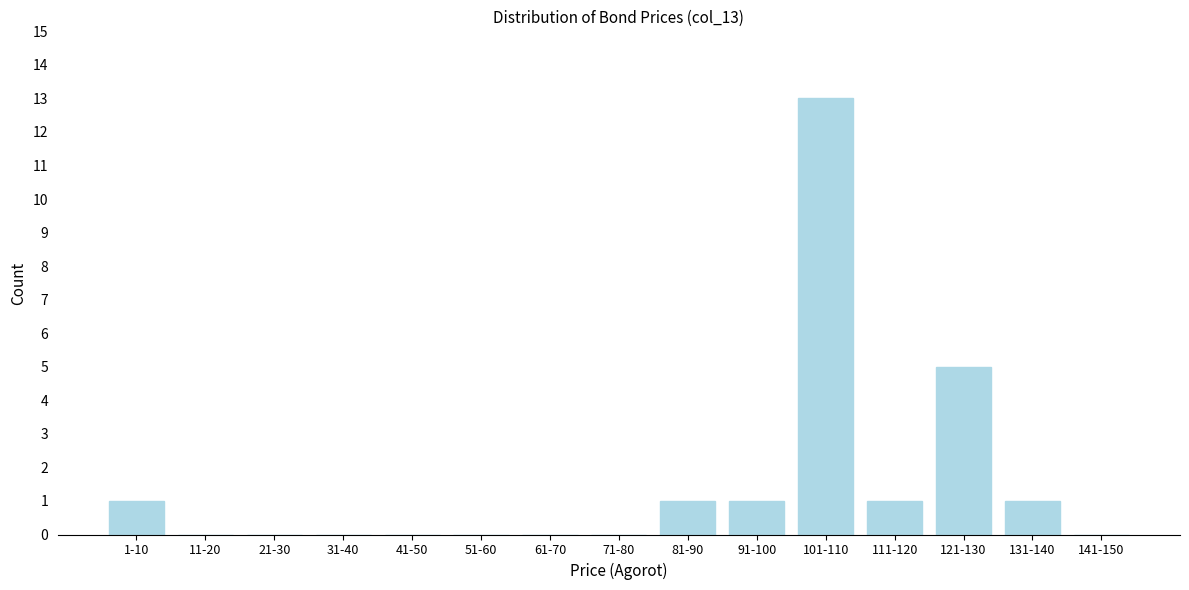

Reading left to right, transcribe all the data shown in this chart.

1-10=1	11-20=0	21-30=0	31-40=0	41-50=0	51-60=0	61-70=0	71-80=0	81-90=1	91-100=1	101-110=13	111-120=1	121-130=5	131-140=1	141-150=0